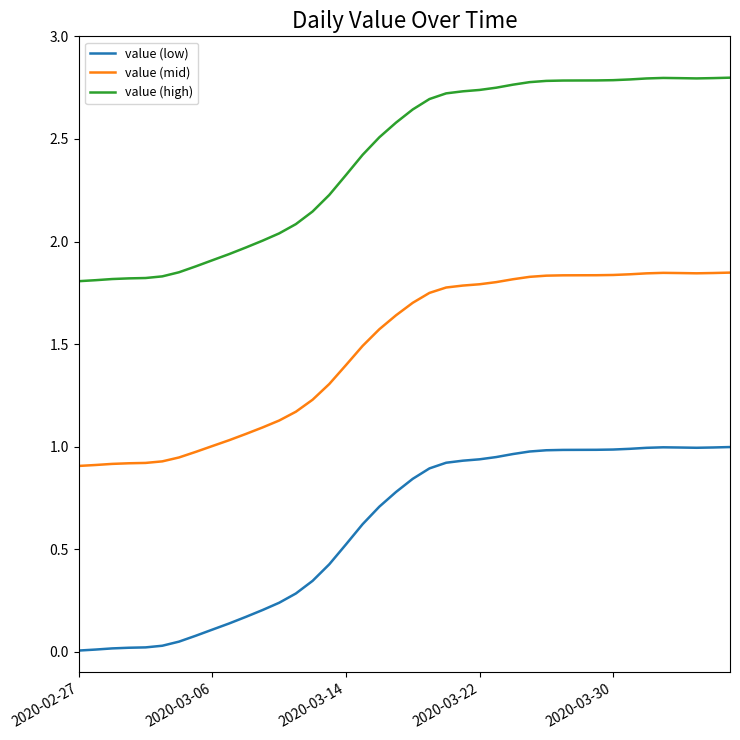

What are all the series names shown in the legend?

value (low), value (mid), value (high)